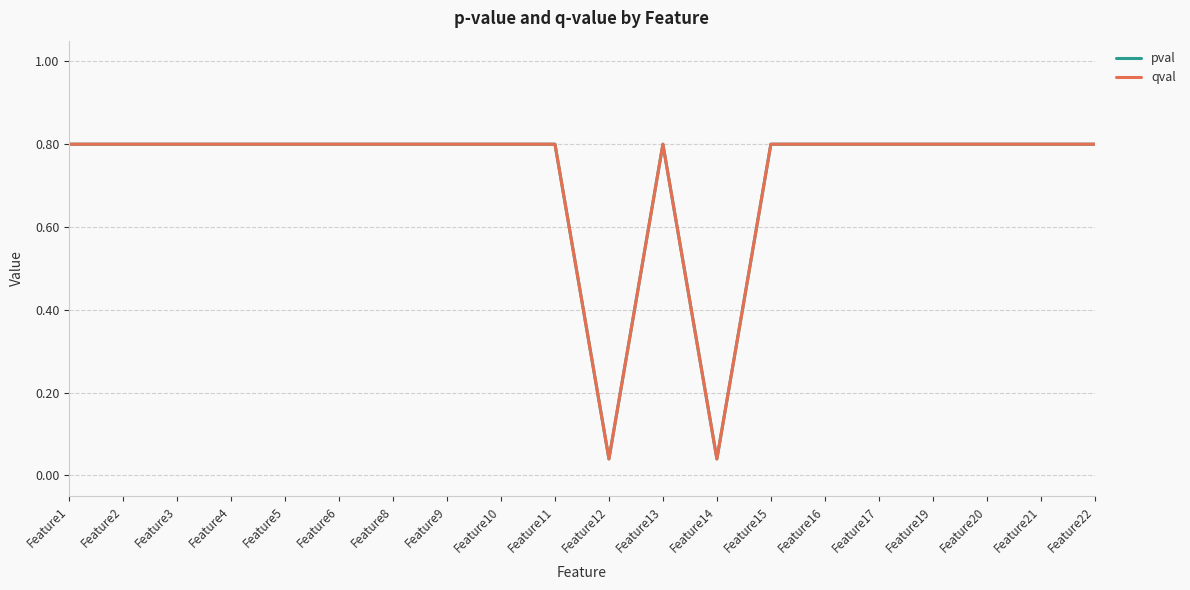

True or false: qval and pval intersect in this chart.

False